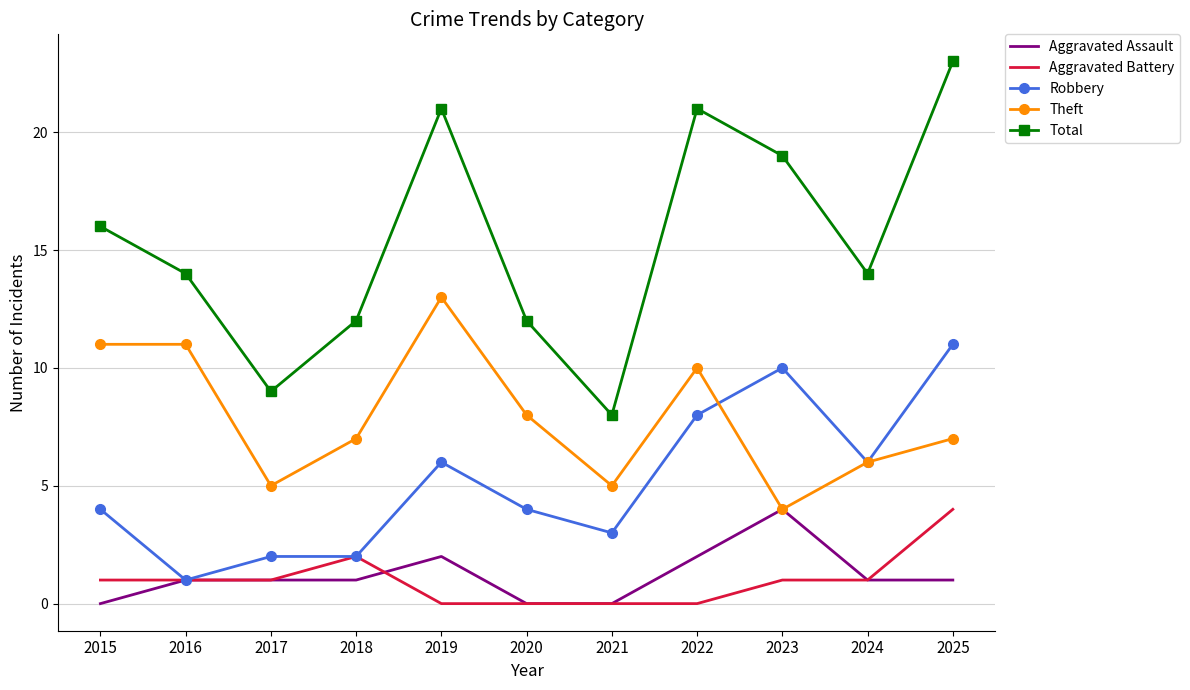

Between 2023 and 2025, which series saw the biggest shift?

Total